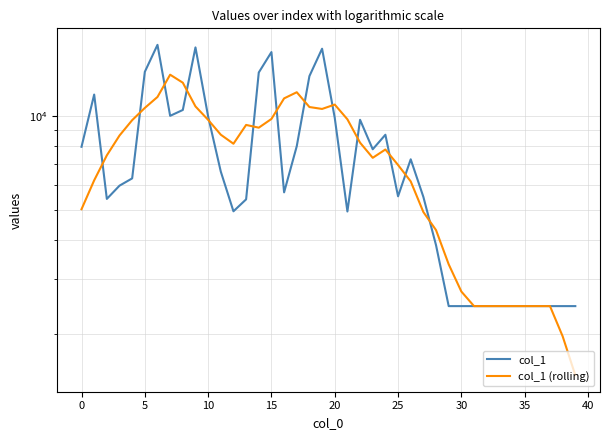

What are all the series names shown in the legend?

col_1, col_1 (rolling)